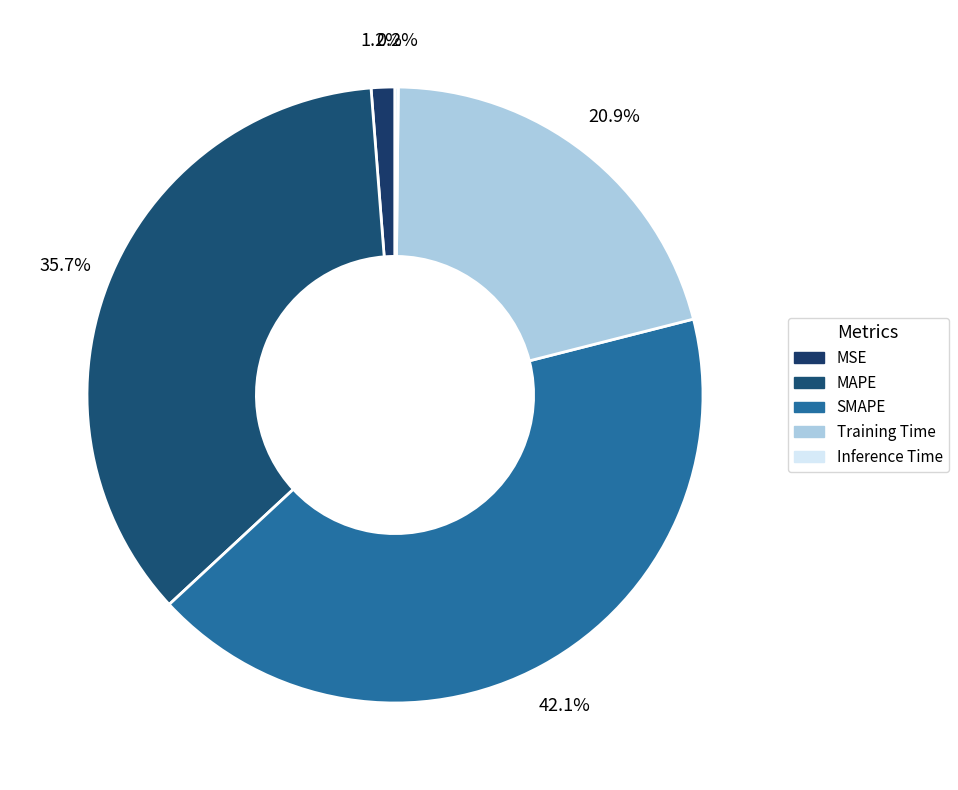

Does MAPE account for over 50% of the chart?

No